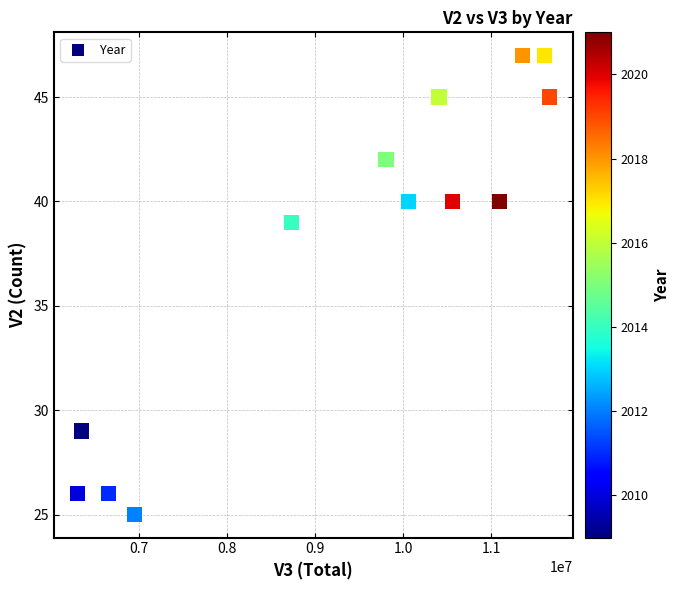

What Y value in the scatter plot is closest to 36?

39